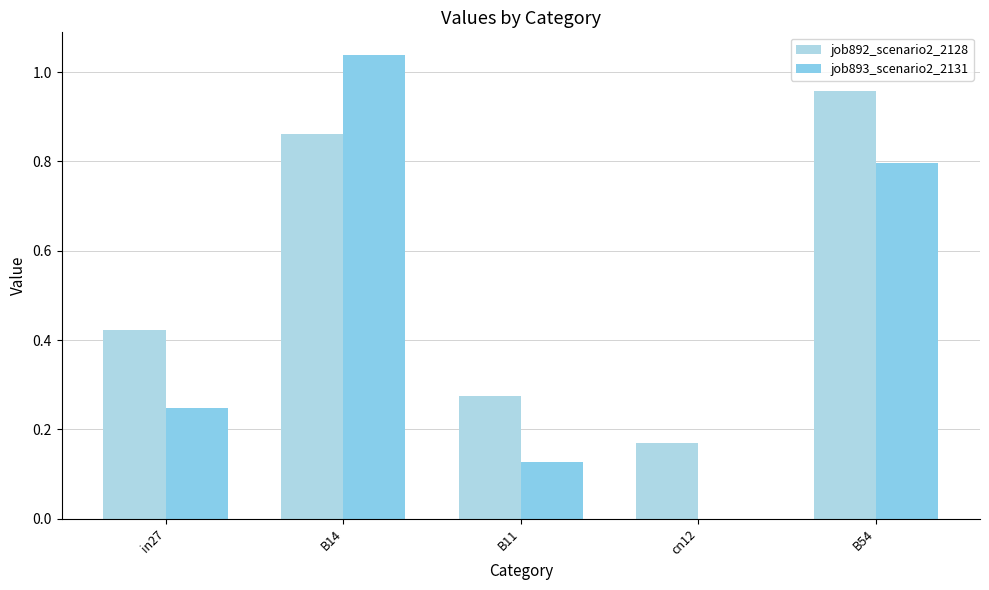

What is the highest value of the job893_scenario2_2131 series?

1.0